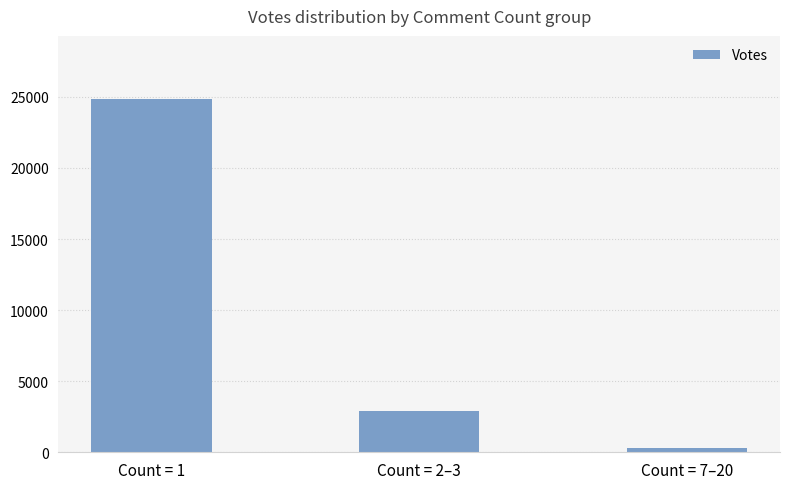

How many values are below 2890?

1